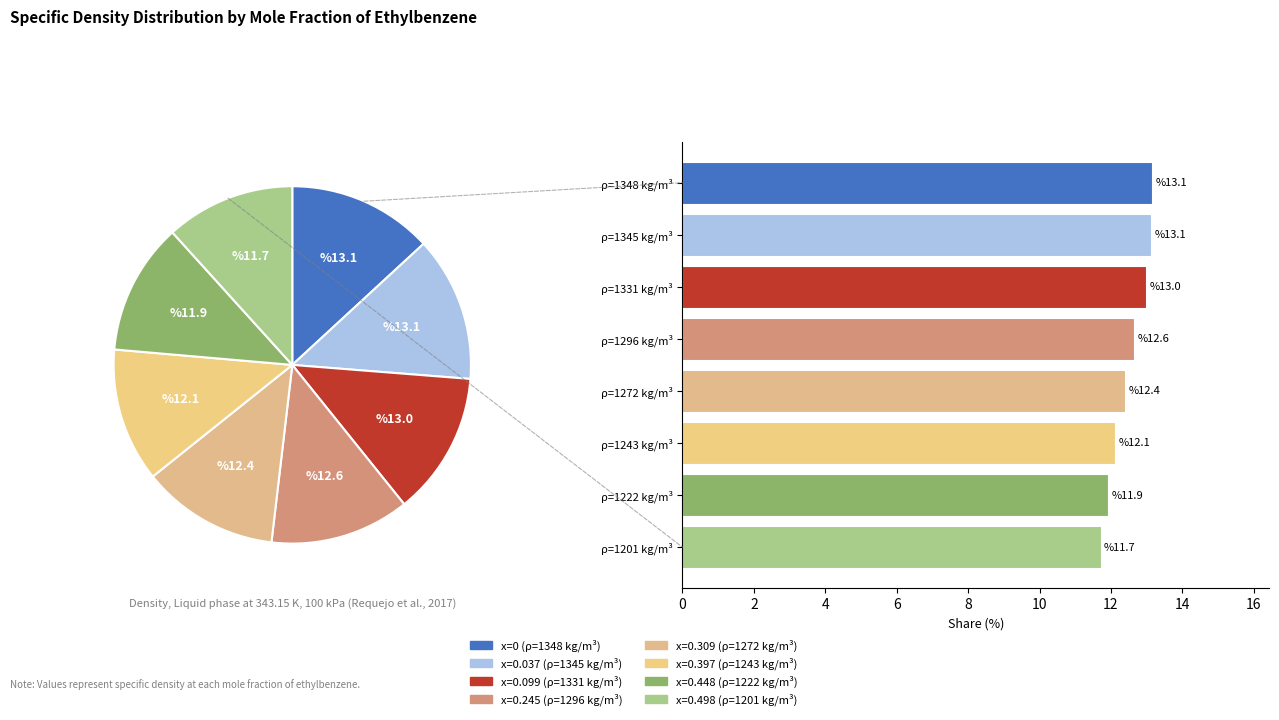

To the nearest percent, what is the difference between the ρ=1348 kg/m³ and ρ=1272 kg/m³ slice percentages?

1%